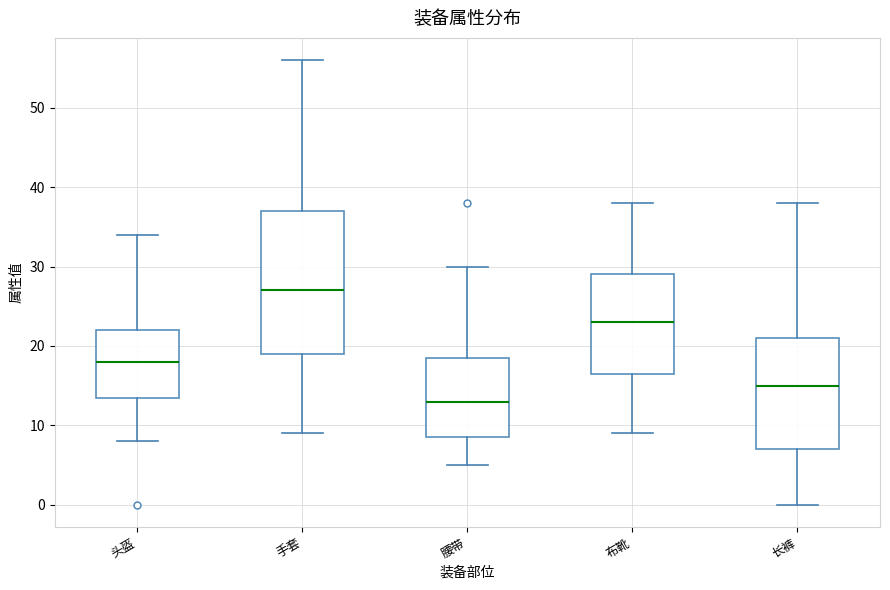

Where does the upper whisker of the box for 手套 end on the y-axis? The values are not printed on the chart, so give them approximately, as read against the axis.

56